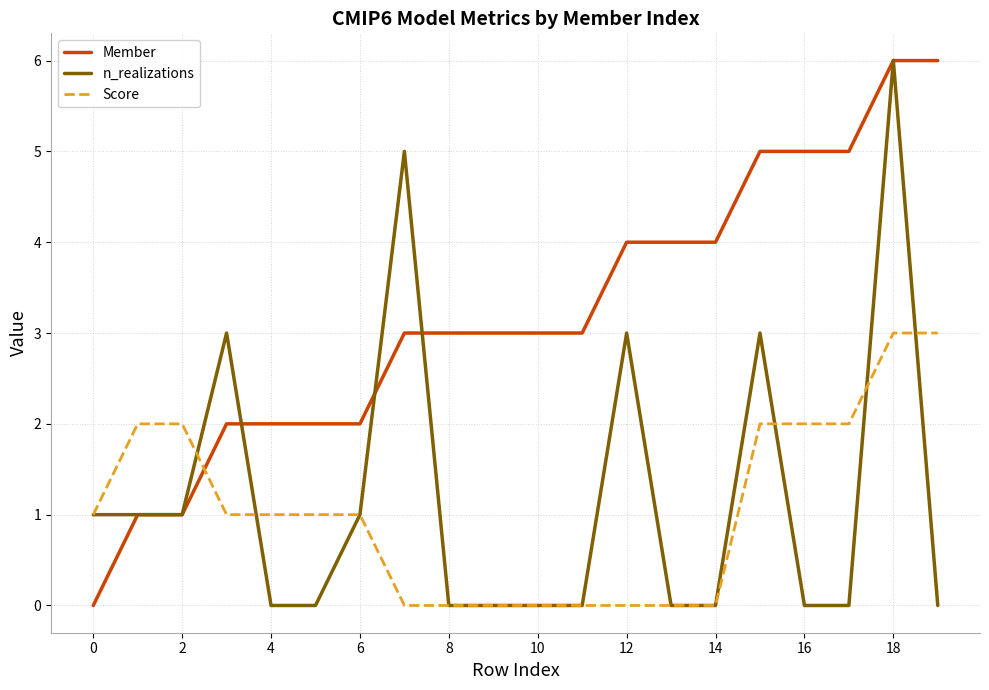

How many intersections are there between Member and Score?

1